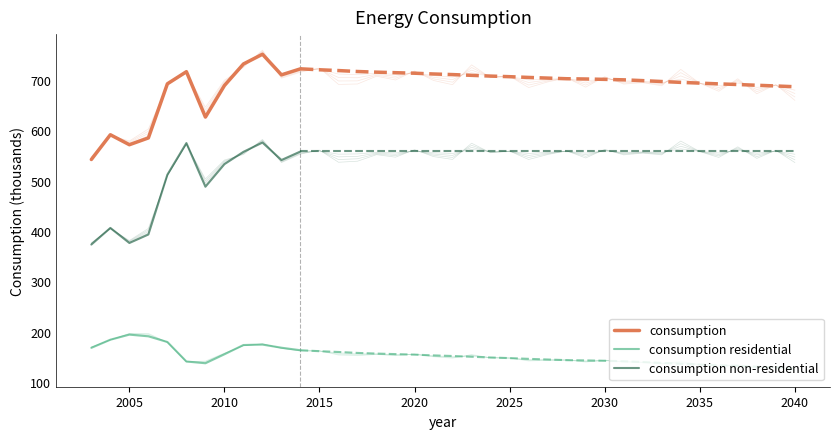

True or false: consumption and consumption residential intersect in this chart.

False